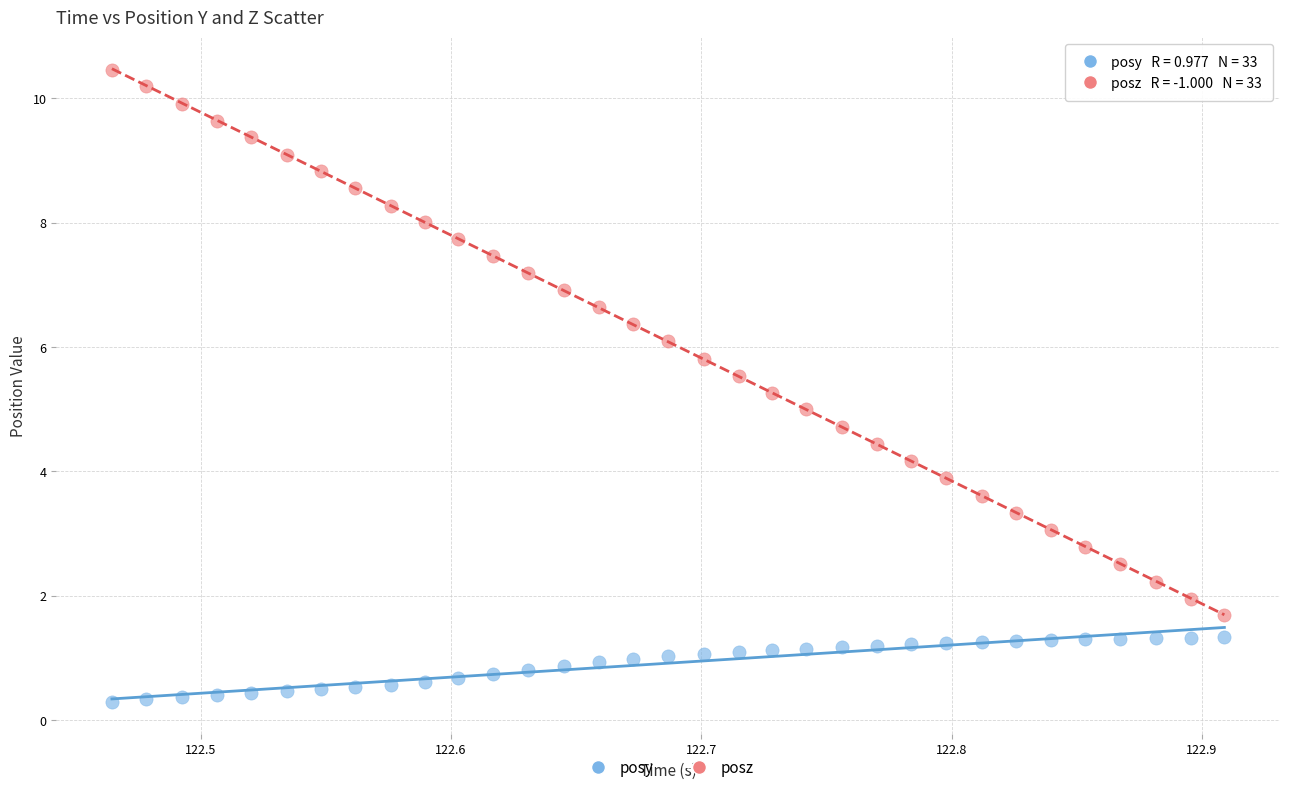

Which series contains the highest Y value?

posz